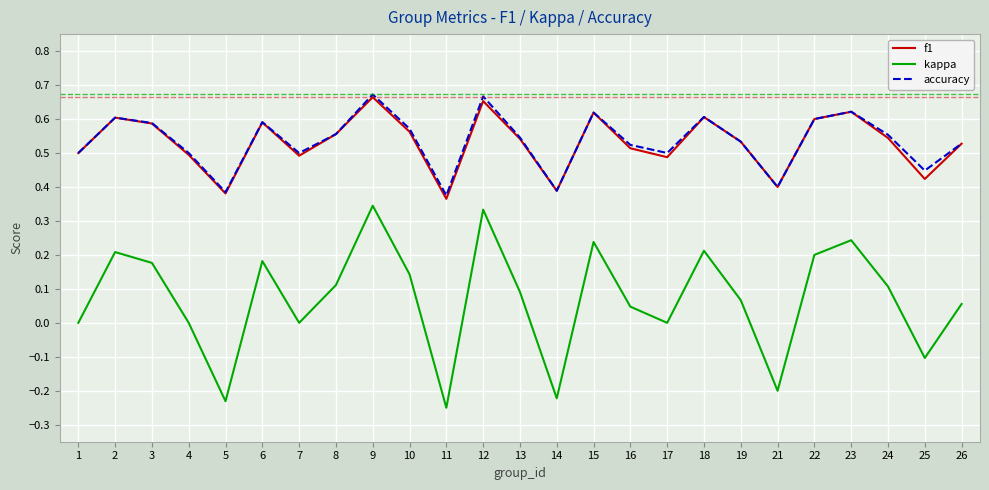

How many accuracy values are between 0 and 1?

25